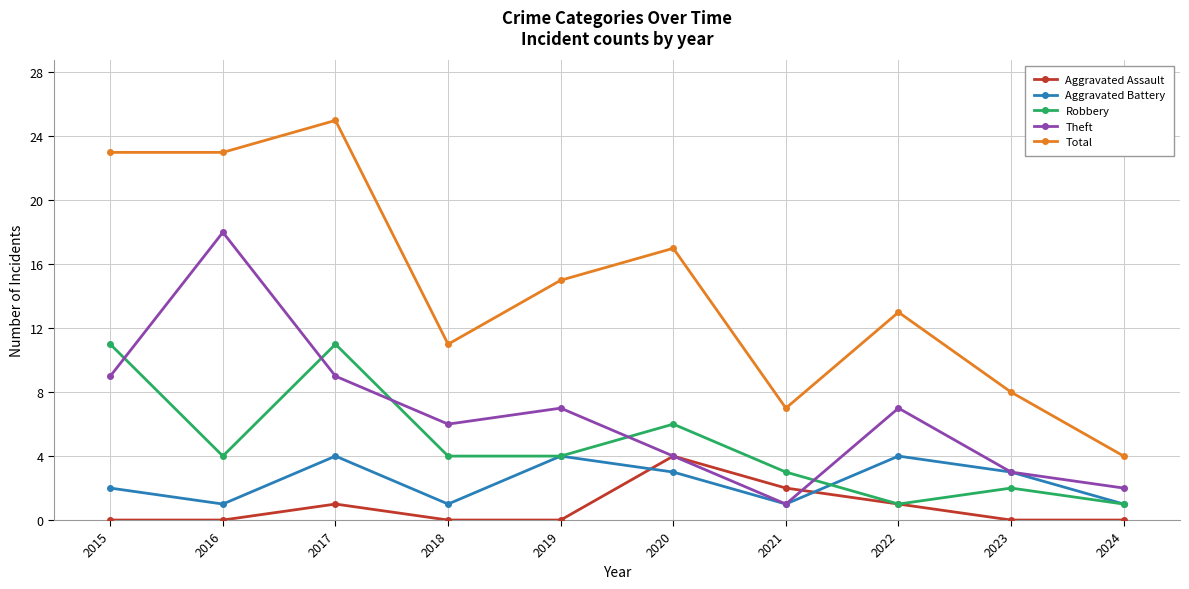

Is it true that Aggravated Battery equals 4 at 2017?

True